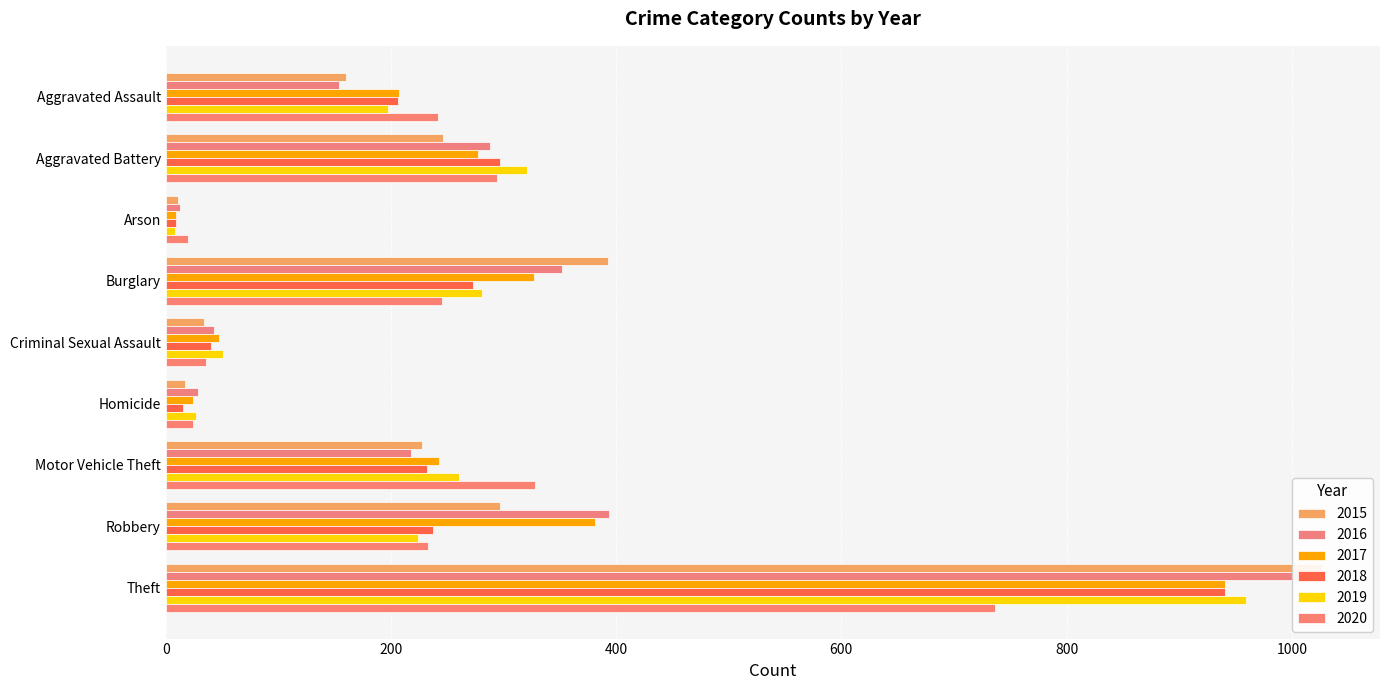

Where does the 2020 series first go above 242?

Aggravated Battery